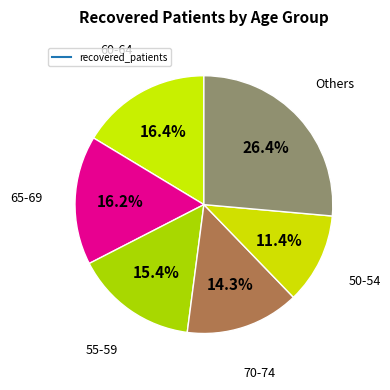

Count the number of slices in the pie.

6